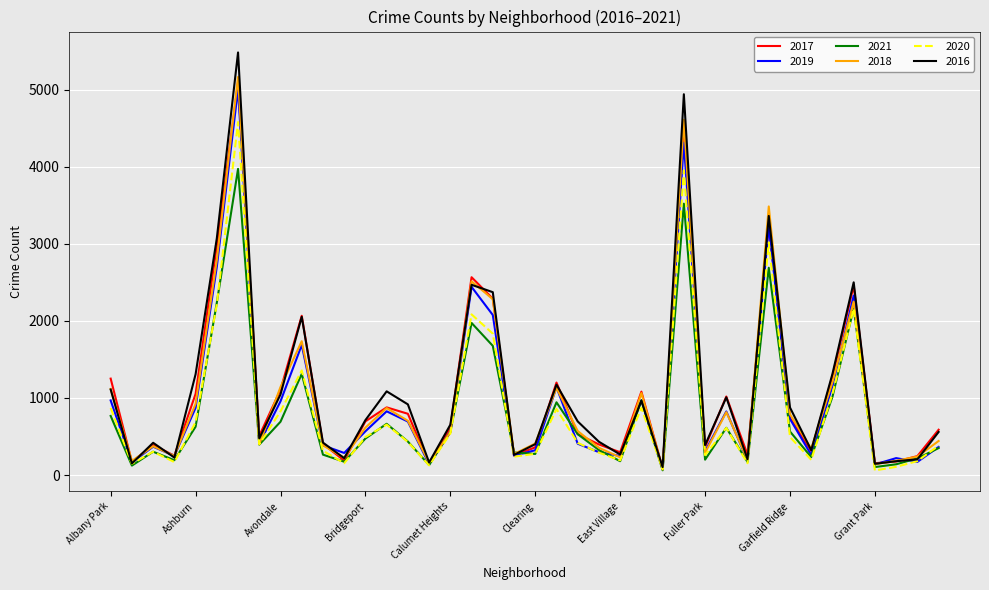

What is the minimum value for 2018?

75